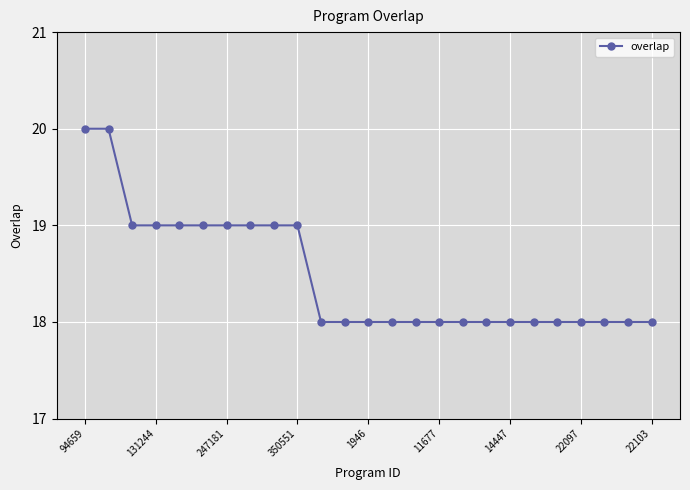

What is the difference between the maximum and second lowest values?

2